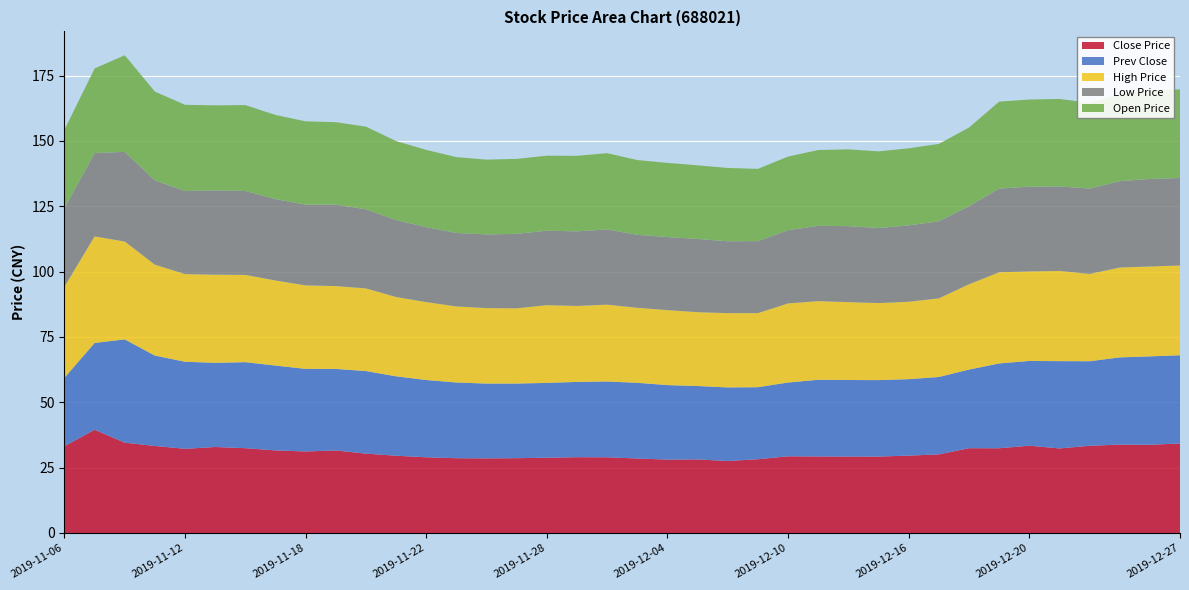

Reading right to left, what are all the values shown in this chart?

Close Price: 34.2	33.8	33.8	33.4	32.4	33.4	32.4	32.4	30.1	29.6	29.2	29.2	29.3	29.3	28.2	27.5	28.1	28.1	28.5	29.0	29.0	28.8	28.6	28.6	28.6	29.0	29.6	30.4	31.6	31.2	31.6	32.5	32.9	32.2	33.3	34.6	39.5	33.2
Prev Close: 33.8	33.8	33.4	32.4	33.4	32.4	32.4	30.1	29.6	29.2	29.2	29.3	29.3	28.2	27.5	28.1	28.1	28.5	29.0	29.0	28.8	28.6	28.6	28.6	29.0	29.6	30.4	31.6	31.2	31.6	32.5	32.9	32.2	33.3	34.6	39.5	33.2	26.2
High Price: 34.4	34.4	34.4	33.4	34.5	34.2	34.9	32.6	30.1	29.6	29.5	29.8	30.1	30.3	28.4	28.4	28.3	28.7	28.7	29.4	29.1	29.7	28.8	28.9	29.1	29.8	30.4	31.6	31.7	31.9	32.5	33.4	33.7	33.5	34.8	37.5	40.8	34.9
Low Price: 33.5	33.5	33.0	32.7	32.3	32.4	32.0	29.9	29.5	29.2	28.7	29.1	28.8	28.0	27.6	27.5	28.0	28.0	27.9	28.8	28.5	28.5	28.5	28.2	28.1	28.7	29.5	30.2	31.2	30.9	31.1	32.1	32.2	31.8	32.2	34.3	31.9	30.0
Open Price: 33.9	33.9	33.4	32.8	33.5	33.3	33.3	30.1	29.6	29.5	29.3	29.4	29.0	28.2	27.6	28.0	28.1	28.4	28.6	29.2	28.9	28.7	28.7	28.6	29.0	29.6	30.2	31.6	31.5	31.9	32.2	32.8	32.5	33.0	34.0	37.0	32.4	30.0